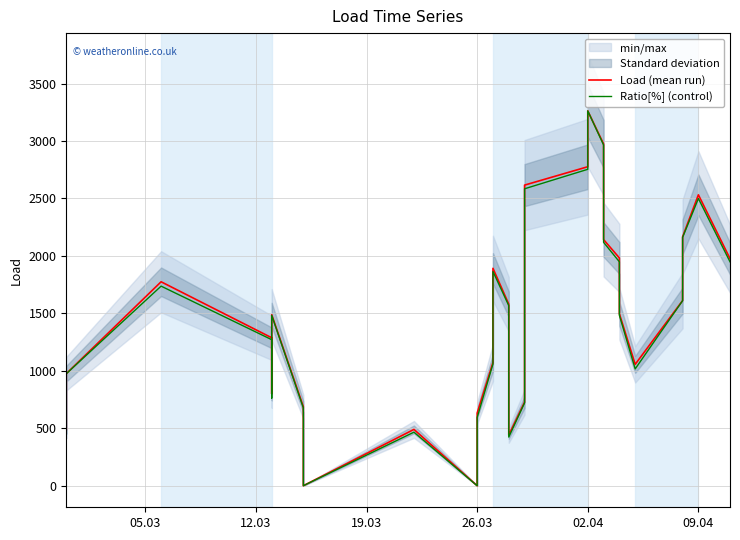

True or false: Ratio[%] (control) and Load (mean run) intersect in this chart.

True